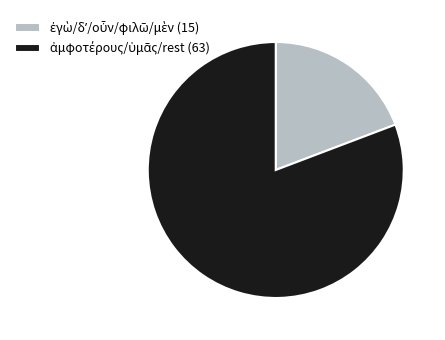

Does any single category account for the majority?

Yes